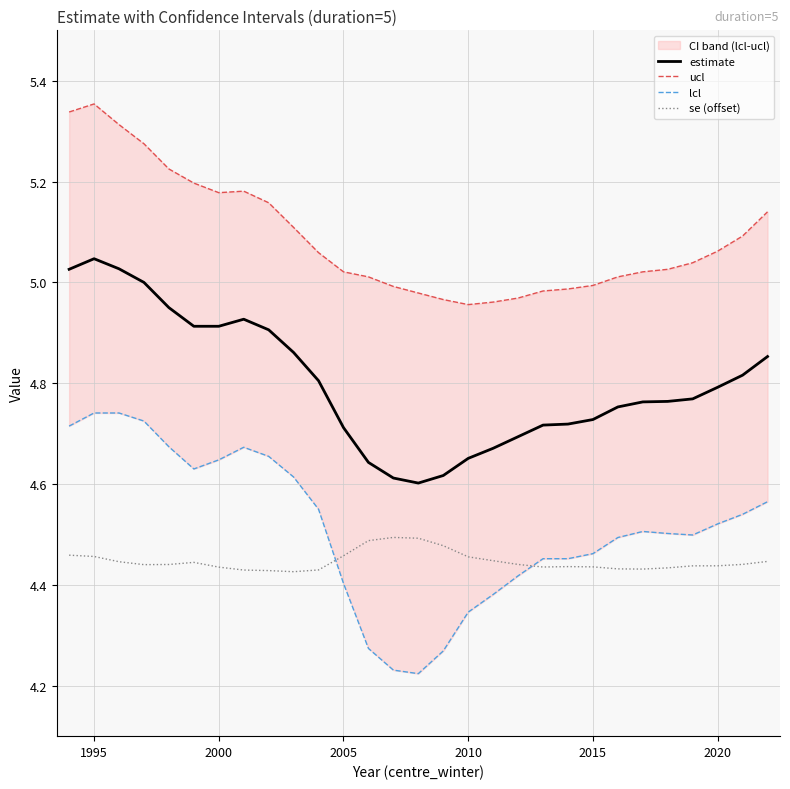

True or false: estimate and se (offset) intersect in this chart.

False